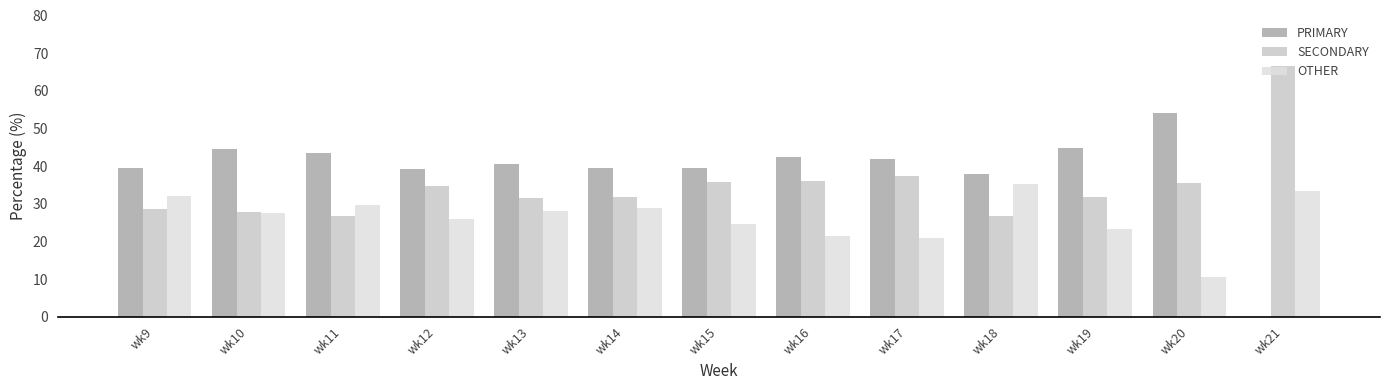

What is the sum of all SECONDARY values?

451.3